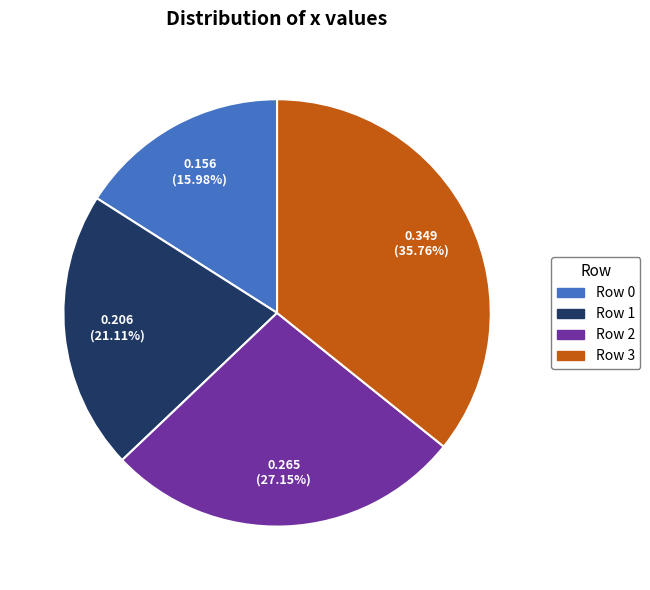

What percentage is the Row 0 slice, to the nearest percent?

16%